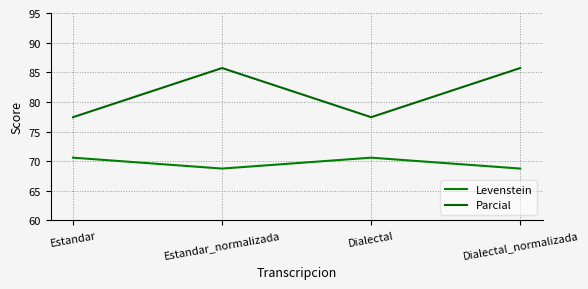

At which label does Parcial reach its minimum?

Estandar